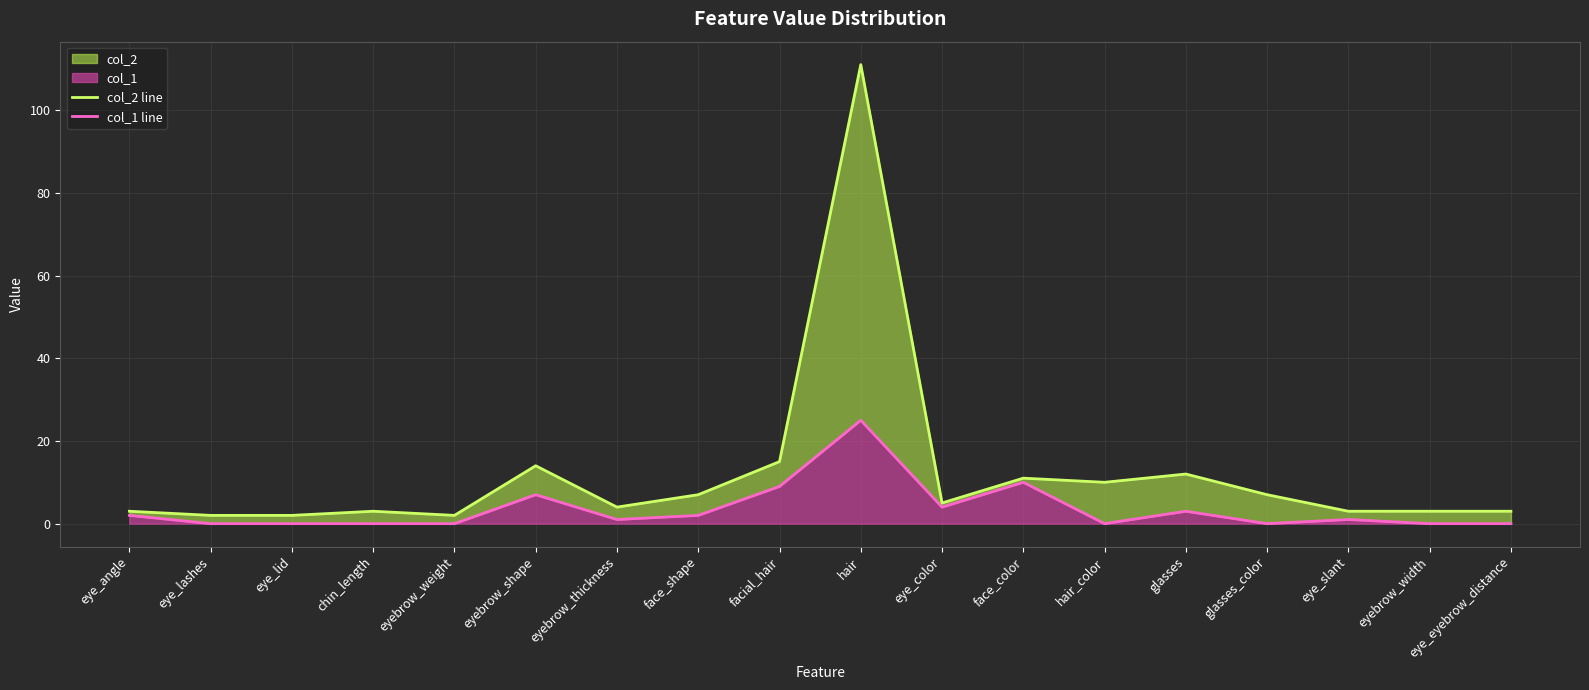

What is the label of the 10th point from the right?

facial_hair